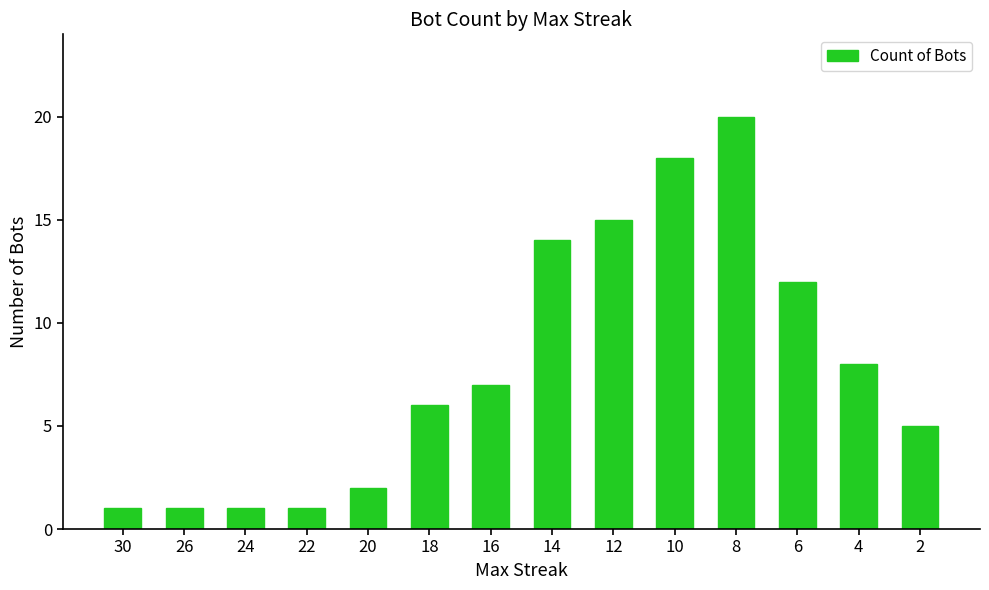

What is the difference between the values at 18 and 26?

5